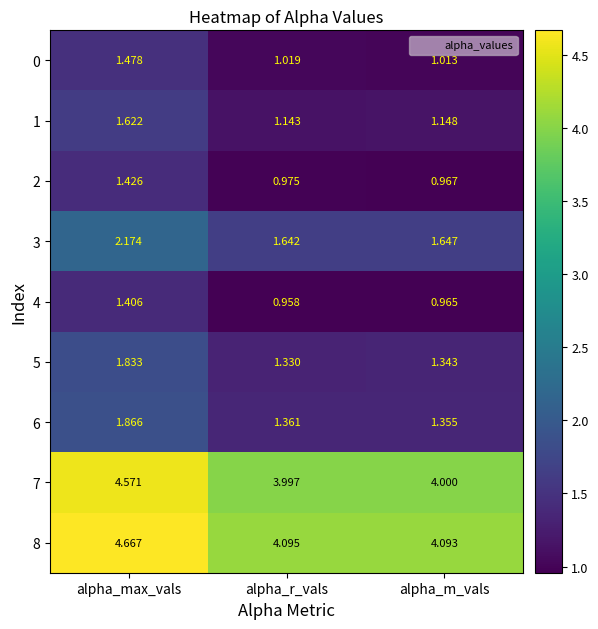

Which category has the highest value across all series?

alpha_max_vals